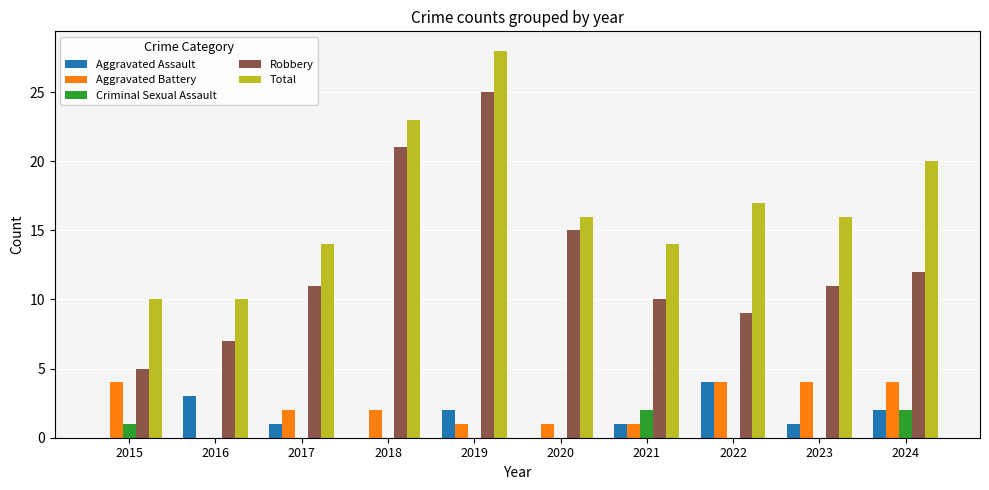

Reading left to right, transcribe all the data shown in this chart.

Aggravated Assault: 2015=0	2016=3	2017=1	2018=0	2019=2	2020=0	2021=1	2022=4	2023=1	2024=2
Aggravated Battery: 2015=4	2016=0	2017=2	2018=2	2019=1	2020=1	2021=1	2022=4	2023=4	2024=4
Criminal Sexual Assault: 2015=1	2016=0	2017=0	2018=0	2019=0	2020=0	2021=2	2022=0	2023=0	2024=2
Robbery: 2015=5	2016=7	2017=11	2018=21	2019=25	2020=15	2021=10	2022=9	2023=11	2024=12
Total: 2015=10	2016=10	2017=14	2018=23	2019=28	2020=16	2021=14	2022=17	2023=16	2024=20